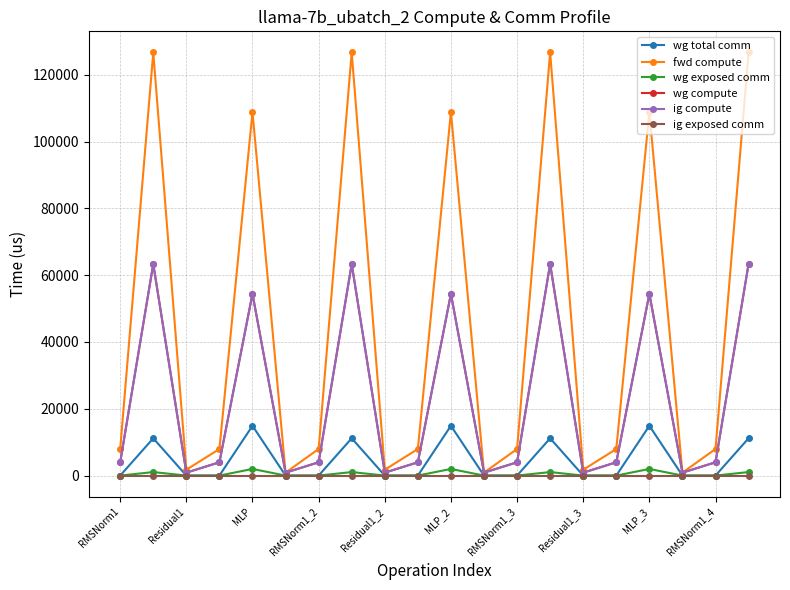

Reading left to right, list all the values displayed in this chart.

wg total comm: 0.0	11160.8	0.0	0.0	14903.8	0.0	0.0	11160.8	0.0	0.0	14903.8	0.0	0.0	11160.8	0.0	0.0	14903.8	0.0	0.0	11160.8
fwd compute: 7959.3	126684.3	1743.2	7959.3	108838.9	871.6	7959.3	126684.3	1743.2	7959.3	108838.9	871.6	7959.3	126684.3	1743.2	7959.3	108838.9	871.6	7959.3	126684.3
wg exposed comm: 0.0	1045.5	0.0	0.0	1980.7	0.0	0.0	1045.5	0.0	0.0	1980.7	0.0	0.0	1045.5	0.0	0.0	1980.7	0.0	0.0	1045.5
wg compute: 3979.7	63342.2	871.6	3979.7	54419.5	871.6	3979.7	63342.2	871.6	3979.7	54419.5	871.6	3979.7	63342.2	871.6	3979.7	54419.5	871.6	3979.7	63342.2
ig compute: 3979.7	63342.2	871.6	3979.7	54419.5	871.6	3979.7	63342.2	871.6	3979.7	54419.5	871.6	3979.7	63342.2	871.6	3979.7	54419.5	871.6	3979.7	63342.2
ig exposed comm: 0.0	0.0	0.0	0.0	0.0	0.0	0.0	0.0	0.0	0.0	0.0	0.0	0.0	0.0	0.0	0.0	0.0	0.0	0.0	0.0